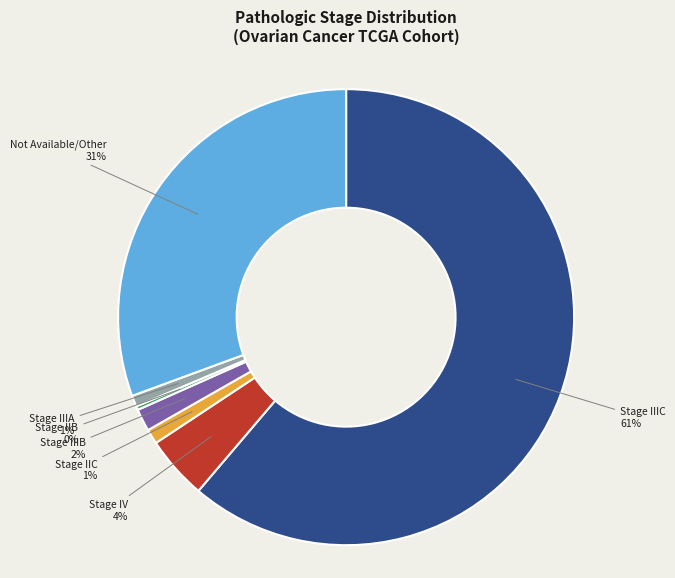

To the nearest percent, what portion does Stage IIIA represent?

1%